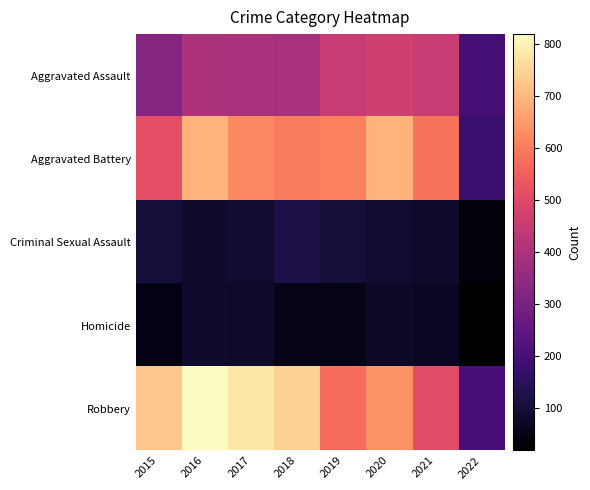

What is the difference between the highest and lowest values at 2020?

610